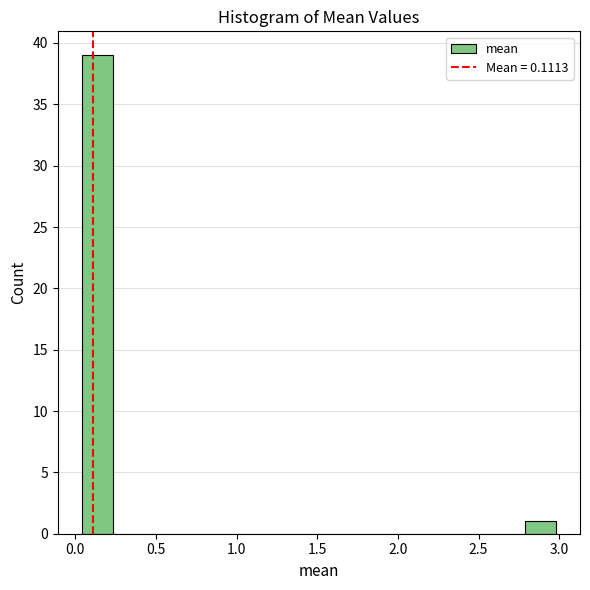

Around what value on the x-axis is the tallest bar? Give the approximate position of its centre, as read against the axis.

0.15